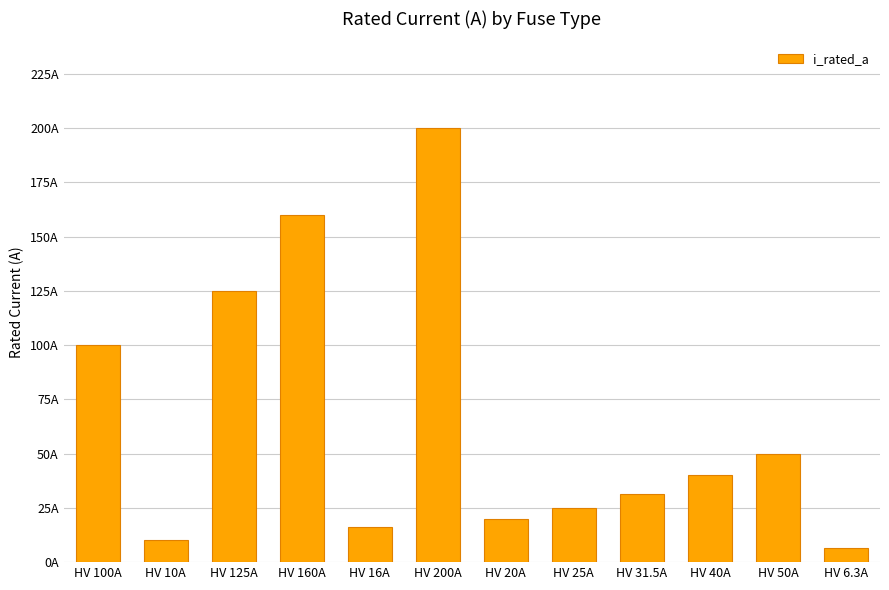

Reading left to right, extract all data points from this chart.

HV 100A=100.0	HV 10A=10.0	HV 125A=125.0	HV 160A=160.0	HV 16A=16.0	HV 200A=200.0	HV 20A=20.0	HV 25A=25.0	HV 31.5A=31.5	HV 40A=40.0	HV 50A=50.0	HV 6.3A=6.3